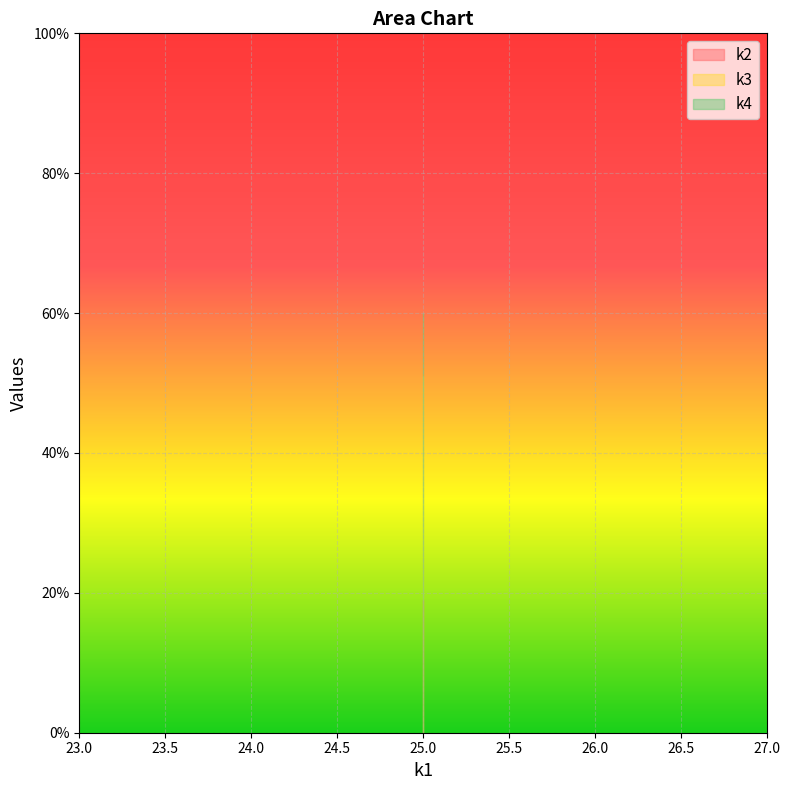

List the series in order of their peak value, lowest first.

k2, k3, k4